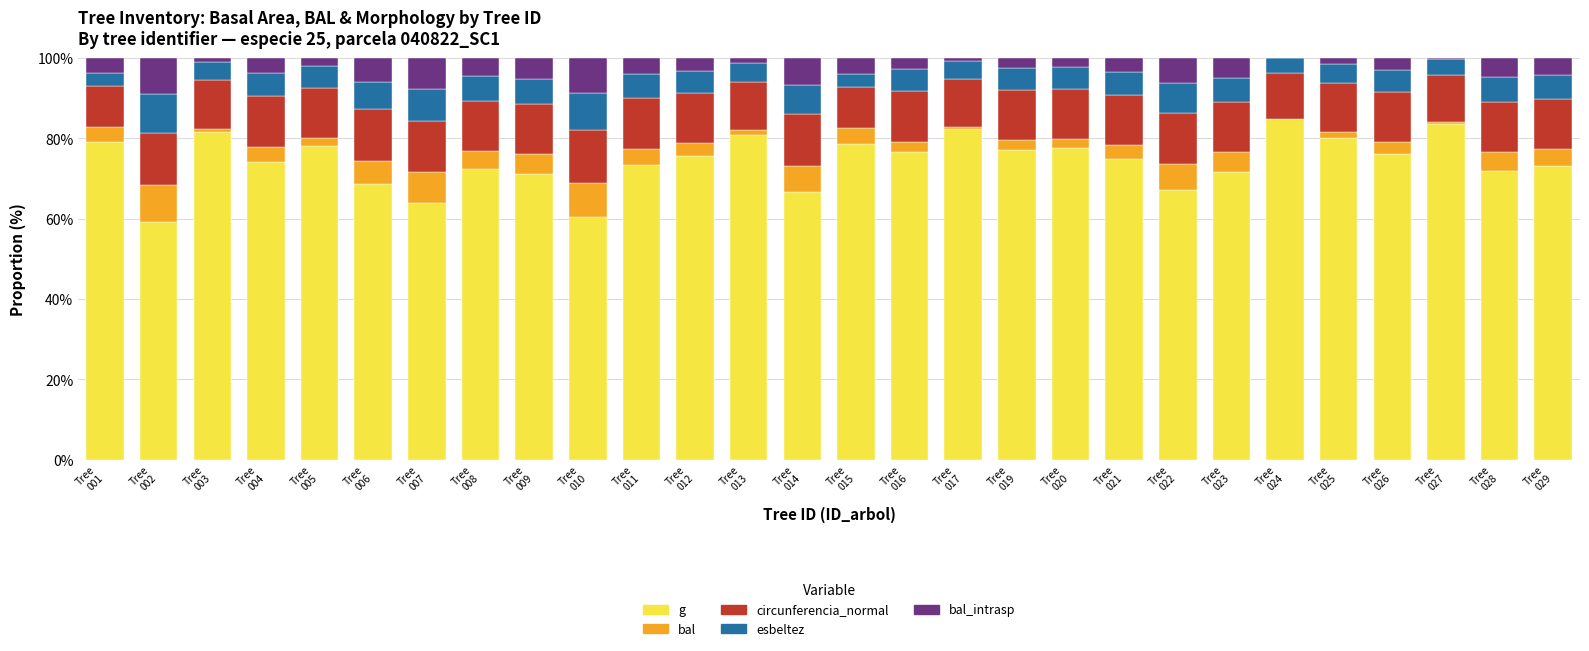

What is the highest value of the g series?

84.8